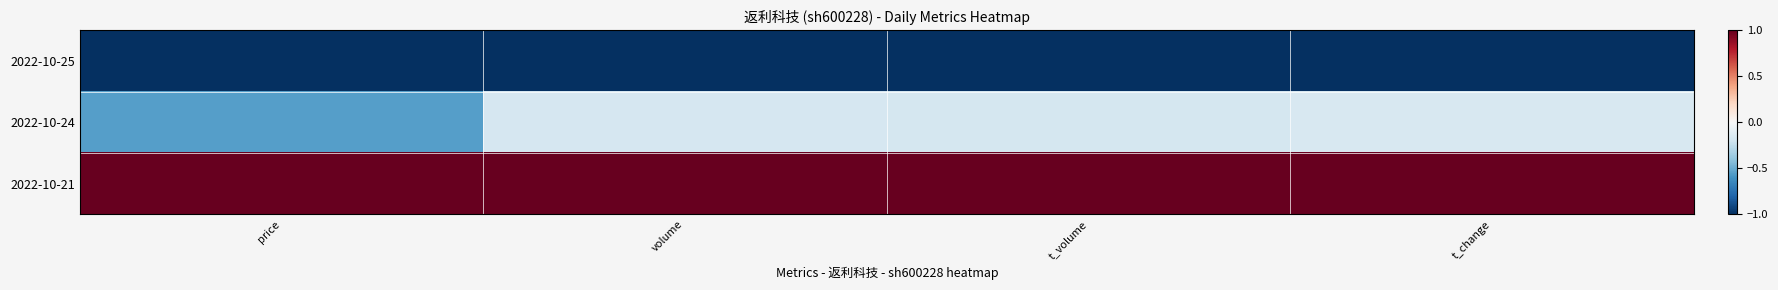

What is the difference between the highest and lowest values at volume?

2.0